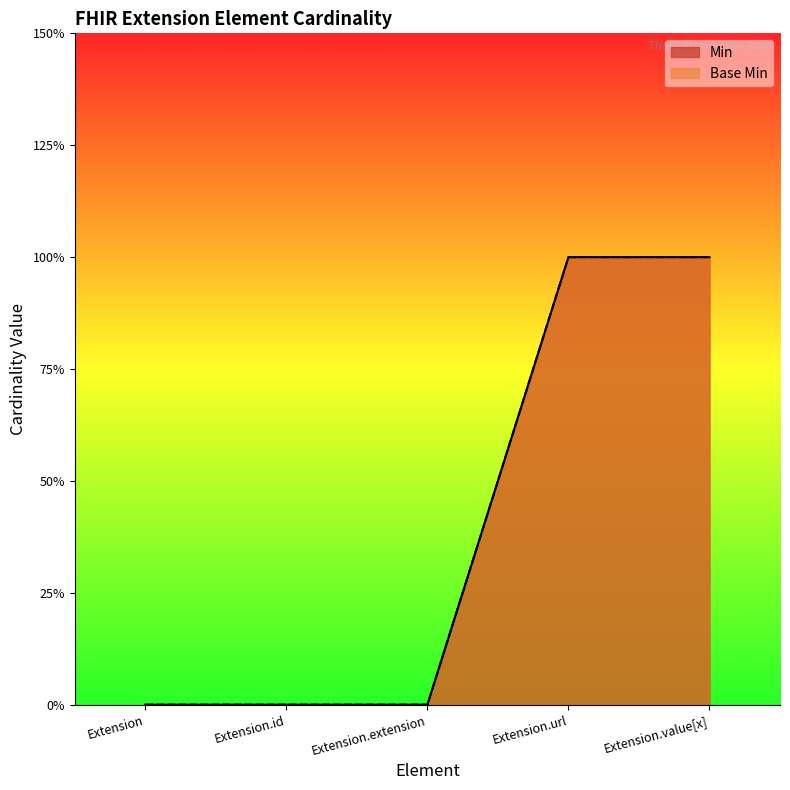

Rank the series by their maximum value, from highest to lowest.

Min, Base Min